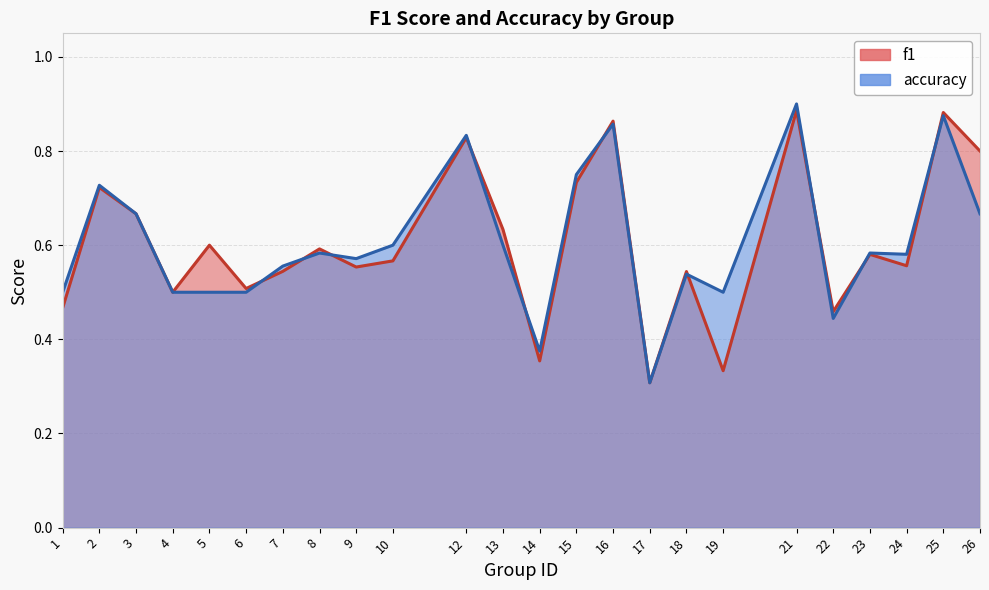

Does the chart display data point markers on the line(s)?

No